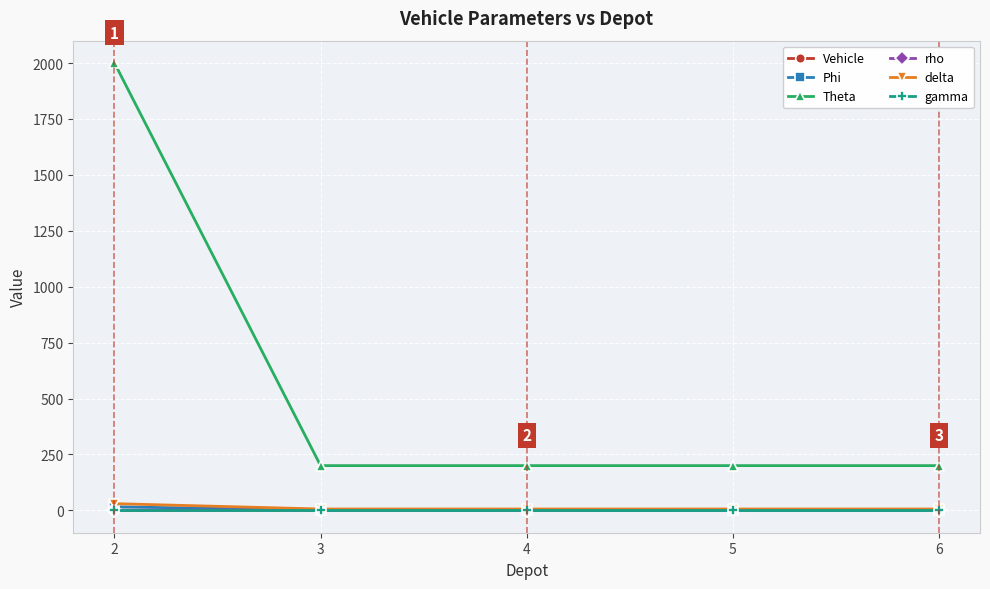

At how many categories does at least one series exceed 214?

1